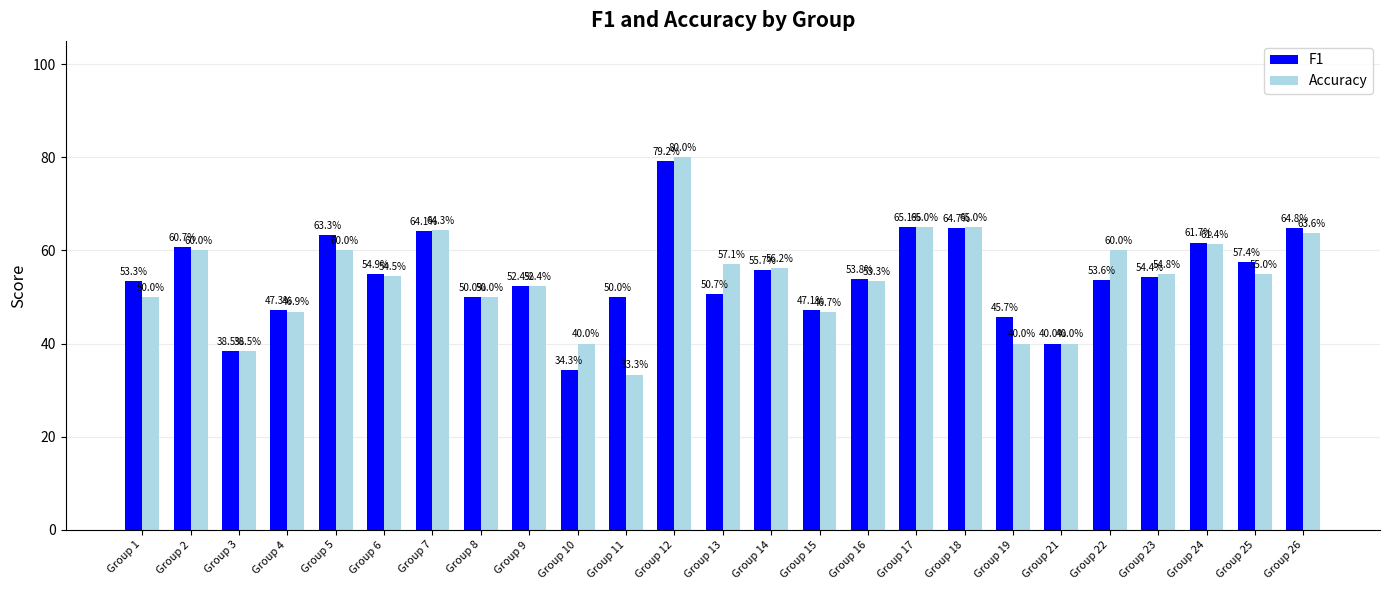

What are all the series names shown in the legend?

F1, Accuracy